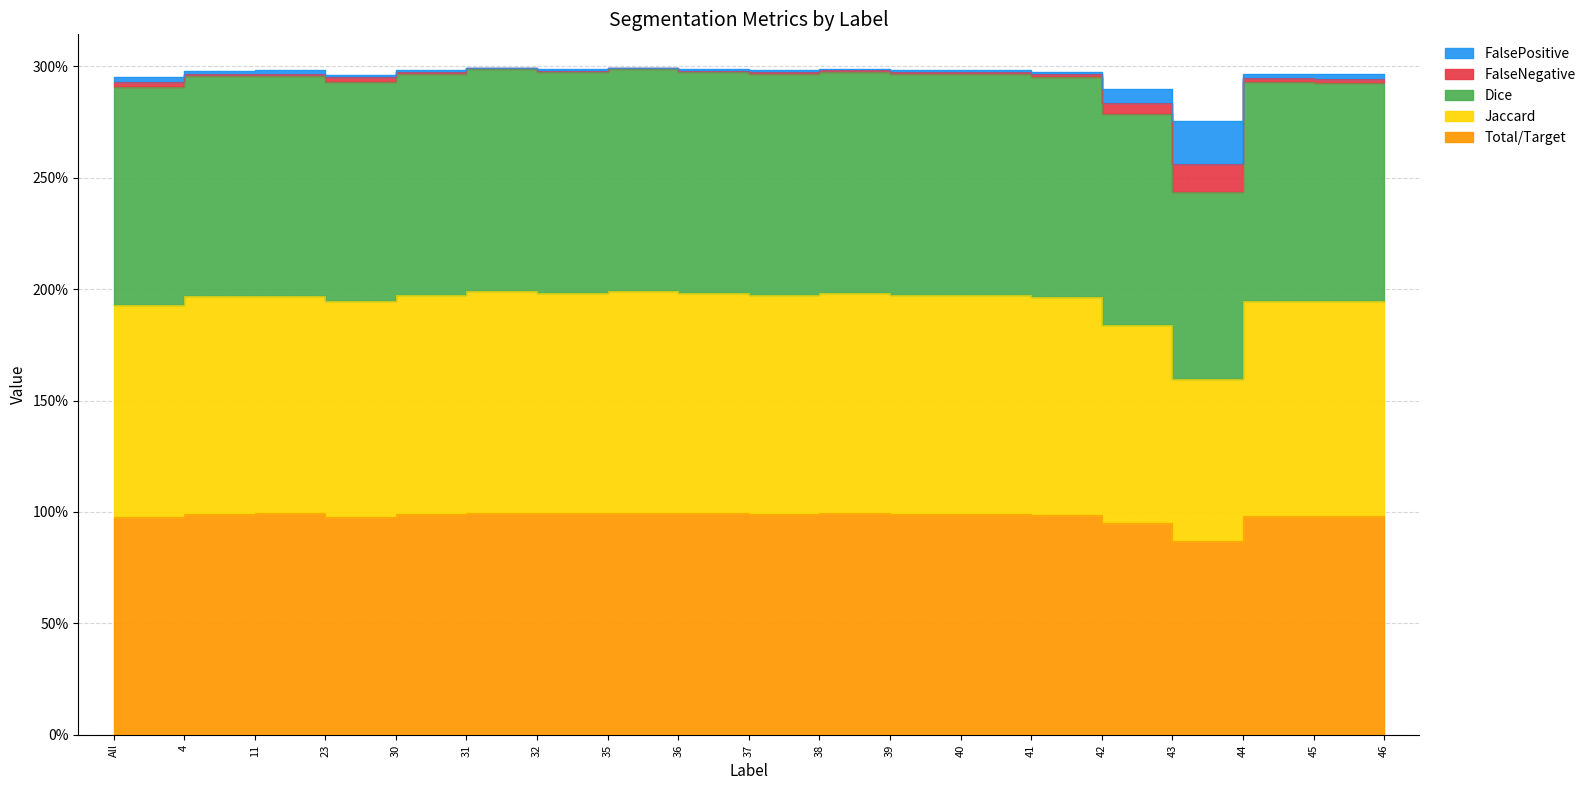

True or false: Total/Target has a value of 3.0 at 35.

True